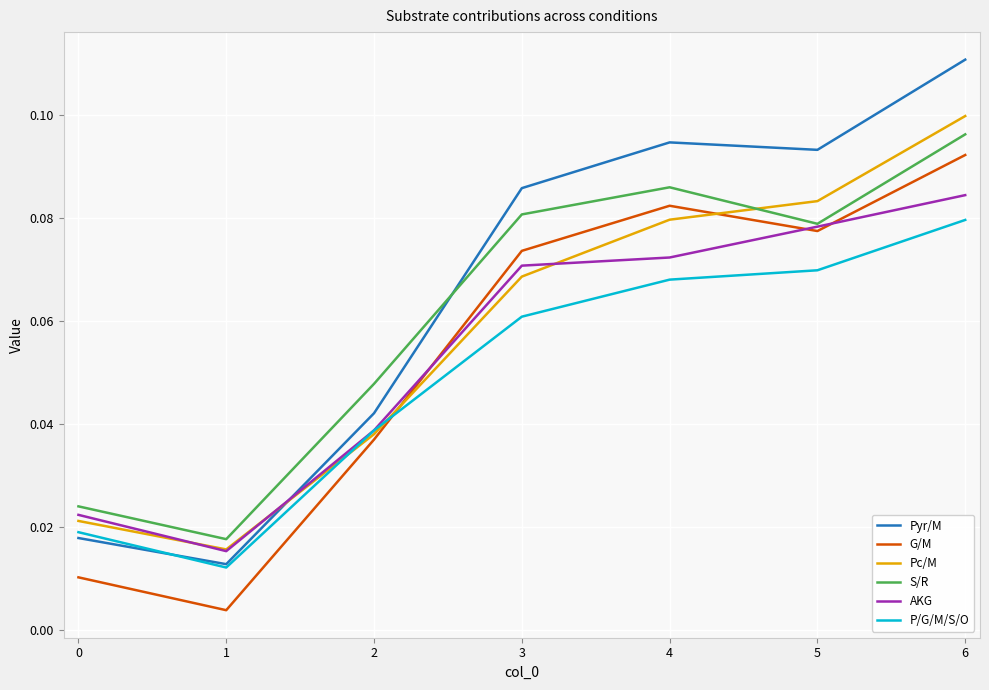

Which label corresponds to the largest value in the chart?

6